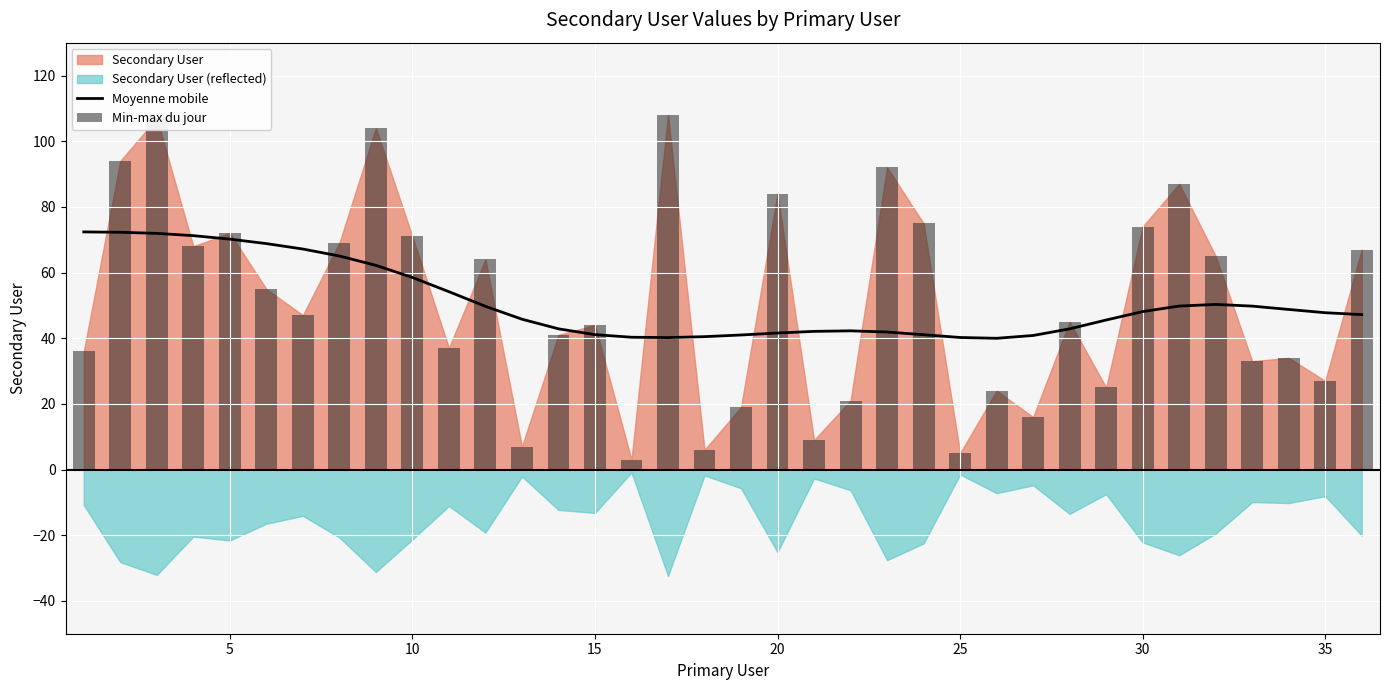

What is the minimum value for Moyenne mobile?

40.0